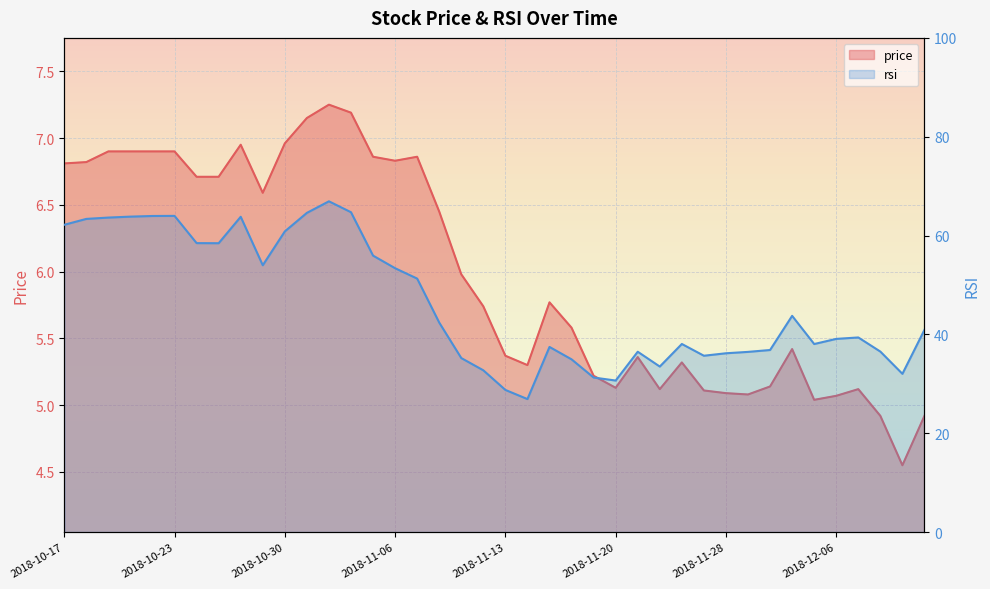

Rank the series by their average value, from highest to lowest.

rsi, price